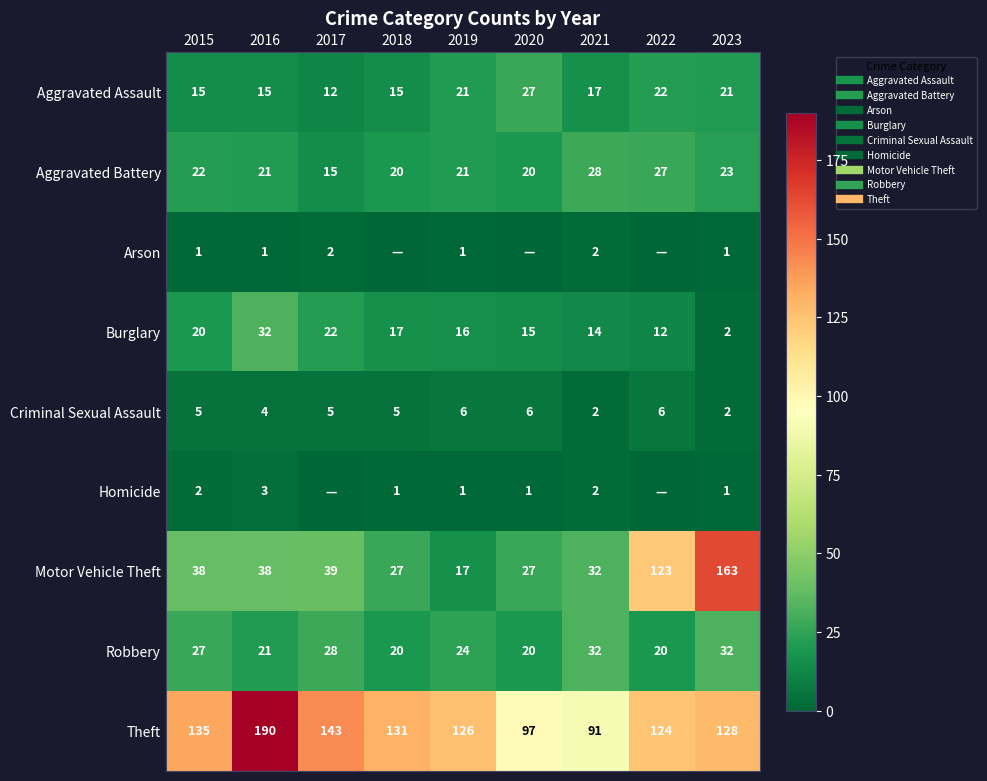

Which series has the largest range (max minus min)?

Motor Vehicle Theft